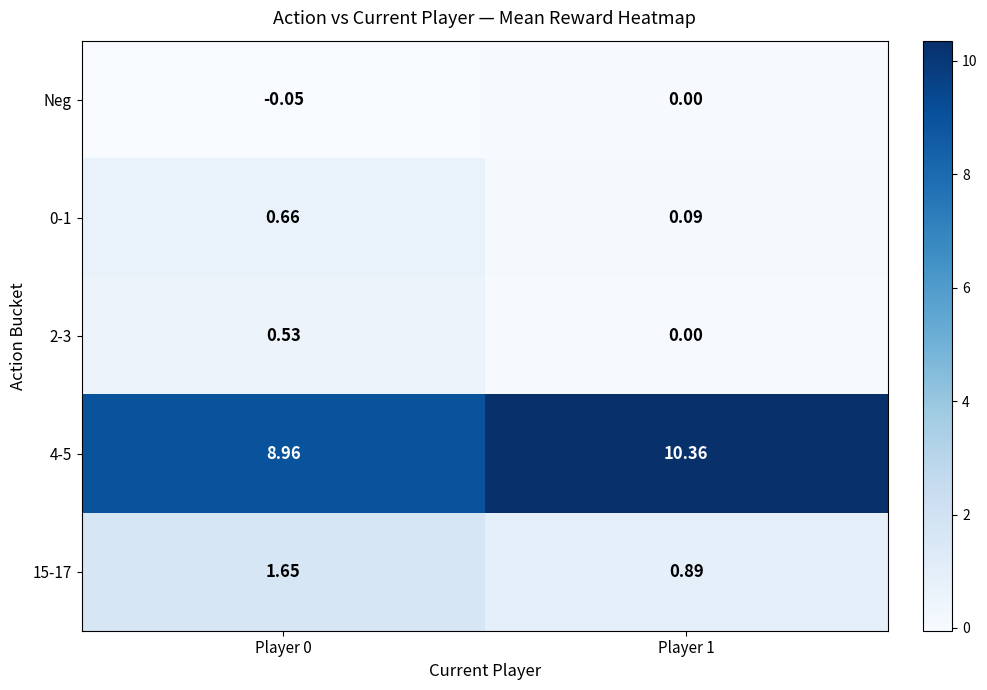

Is the value of Neg at Player 1 greater than the value of 2-3 at Player 0?

No